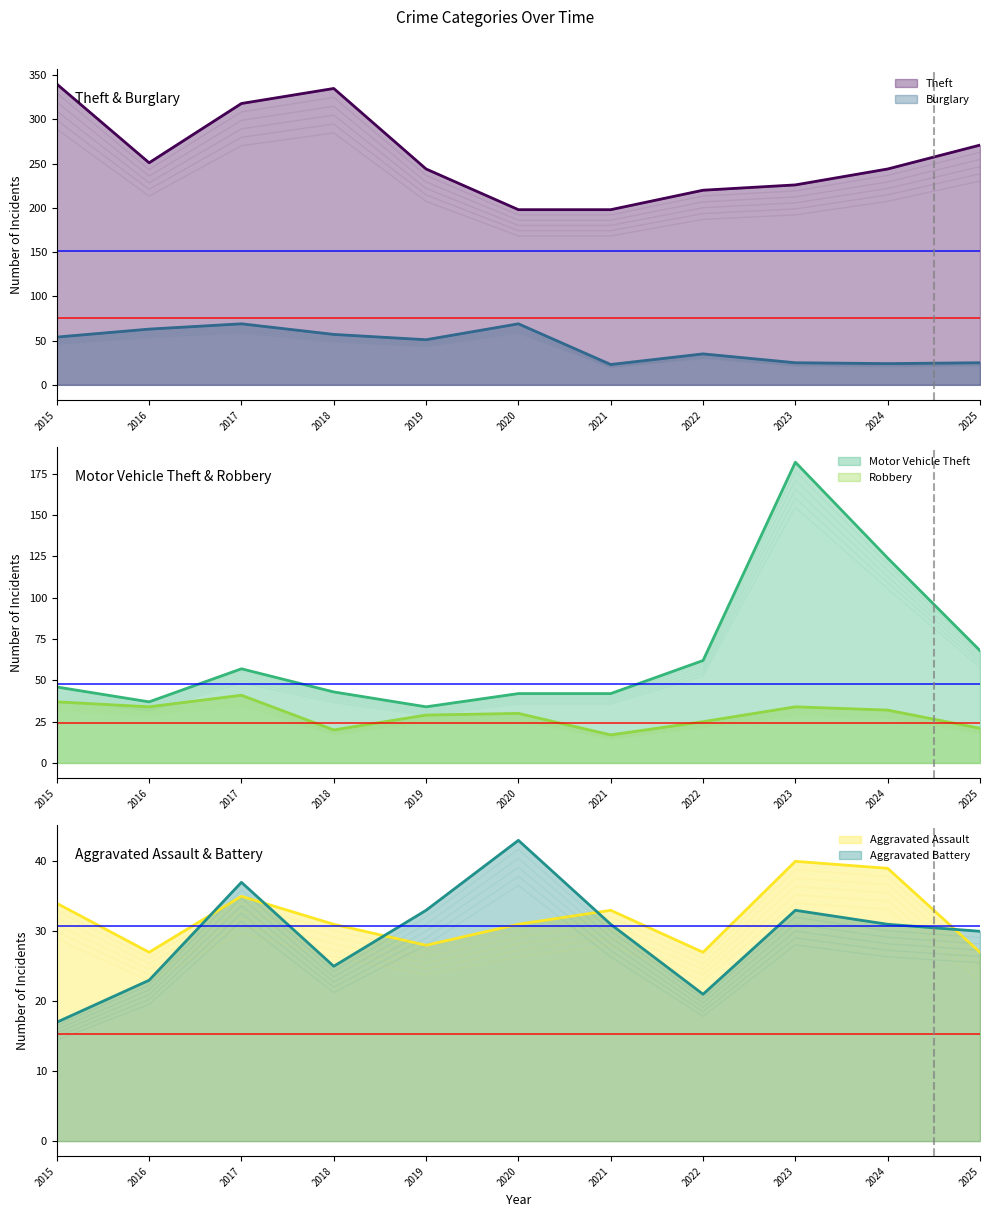

Is it true that Robbery equals 15.1 at 2019?

False